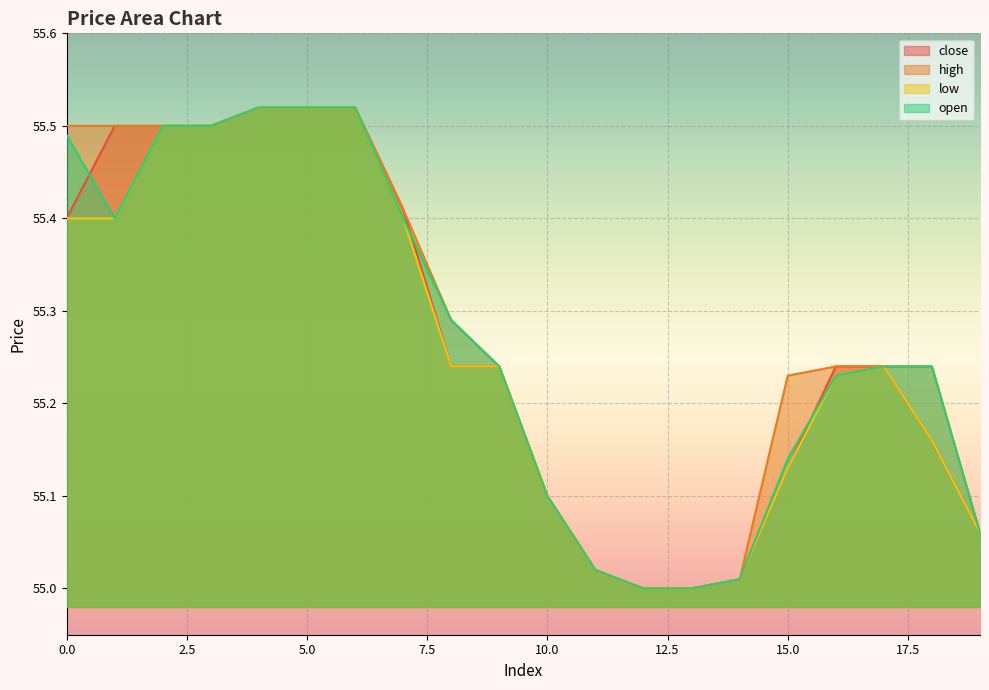

Reading left to right, what are all the values shown in this chart?

close: 55.4	55.5	55.5	55.5	55.5	55.5	55.5	55.4	55.2	55.2	55.1	55.0	55.0	55.0	55.0	55.1	55.2	55.2	55.2	55.1
high: 55.5	55.5	55.5	55.5	55.5	55.5	55.5	55.4	55.3	55.2	55.1	55.0	55.0	55.0	55.0	55.2	55.2	55.2	55.2	55.1
low: 55.4	55.4	55.5	55.5	55.5	55.5	55.5	55.4	55.2	55.2	55.1	55.0	55.0	55.0	55.0	55.1	55.2	55.2	55.2	55.1
open: 55.5	55.4	55.5	55.5	55.5	55.5	55.5	55.4	55.3	55.2	55.1	55.0	55.0	55.0	55.0	55.1	55.2	55.2	55.2	55.1